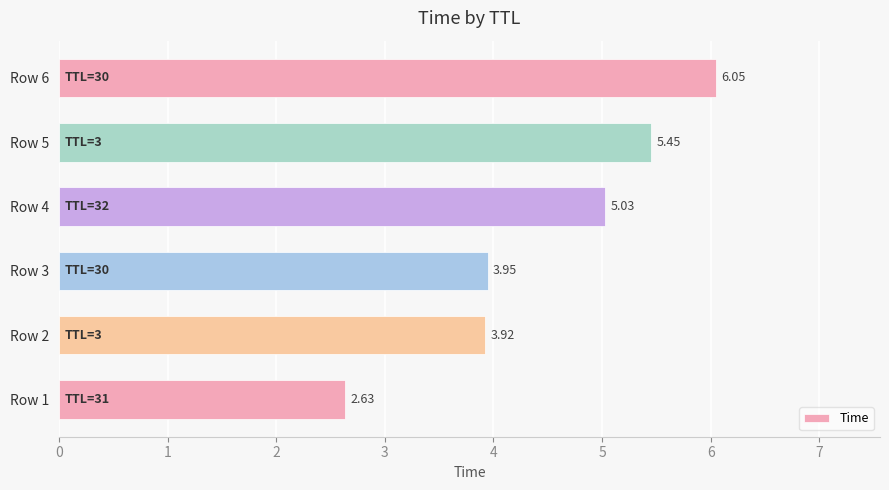

List the labels in order of value, smallest first.

Row 1, Row 2, Row 3, Row 4, Row 5, Row 6